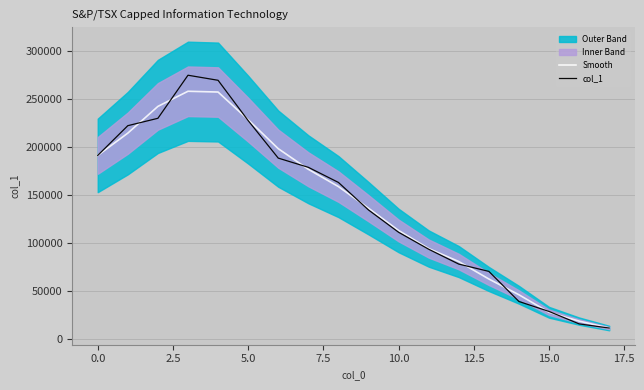

What is the highest value of the col_1 series?

274885.0